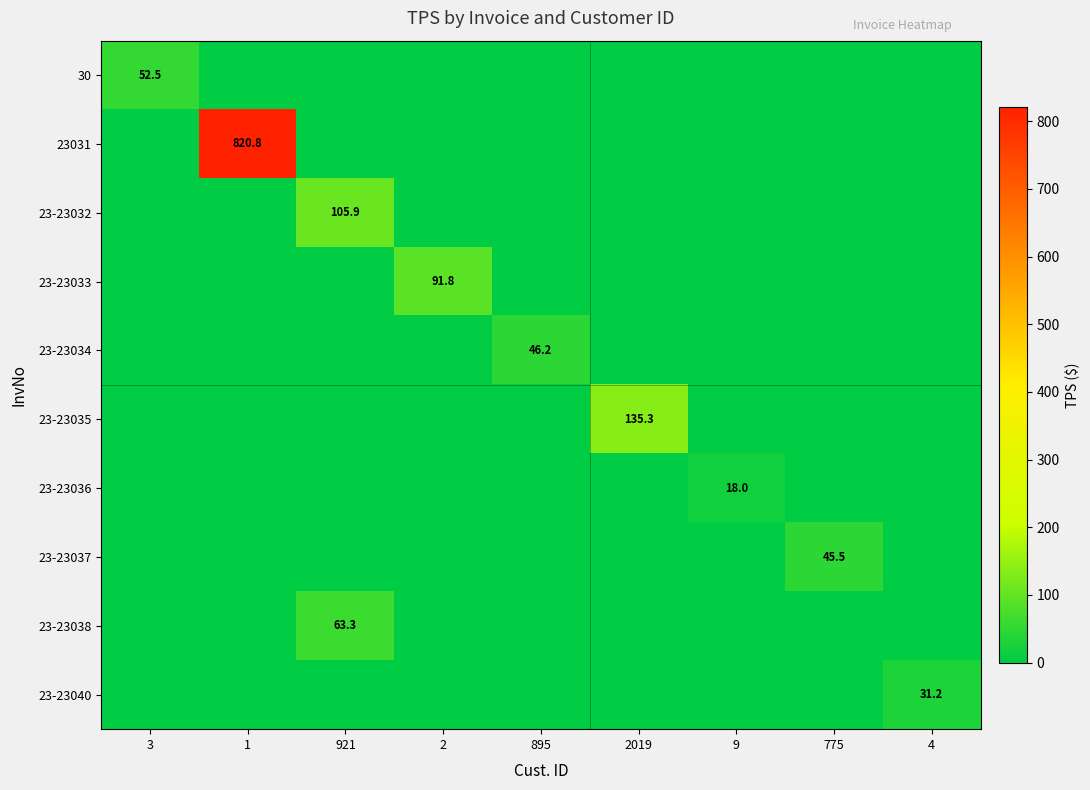

Is it true that 23-23033 equals -58.8 at 1?

False